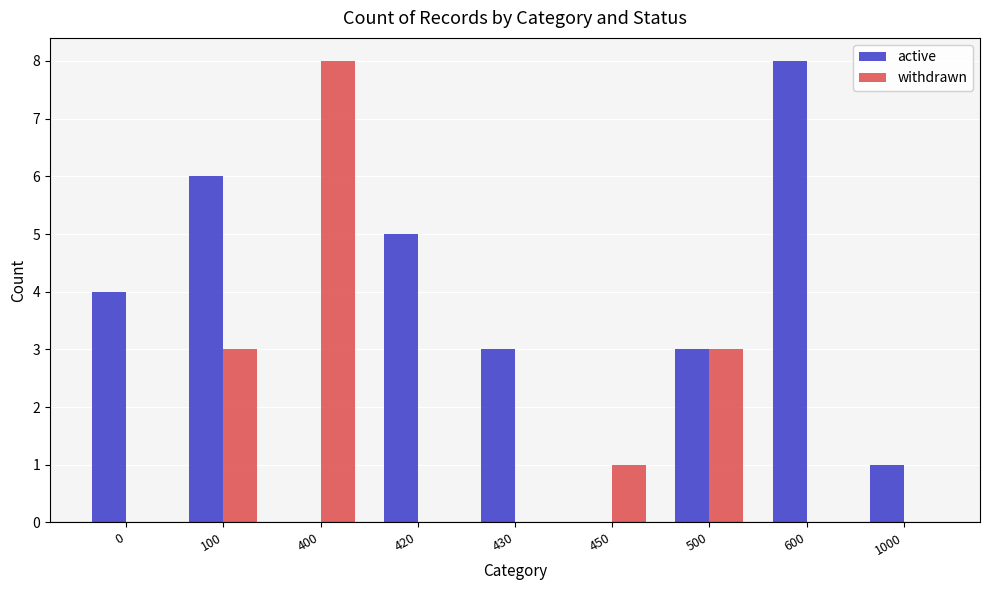

At which category is the sum across all series the highest?

100